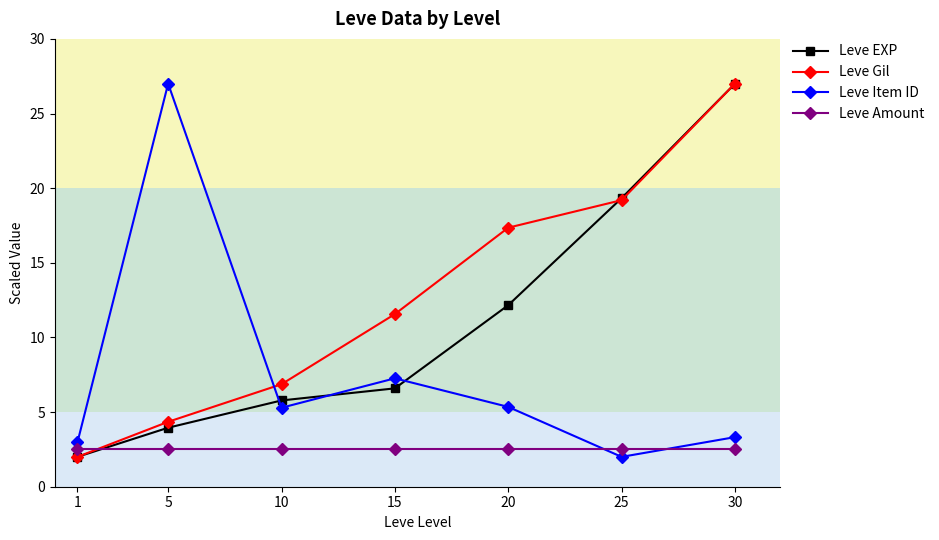

At which category does Leve Item ID reach its first local peak?

5